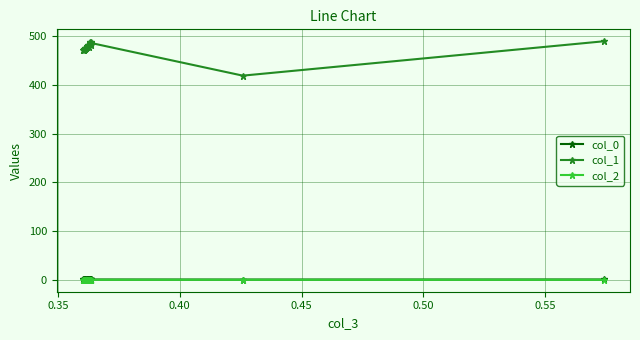

At how many categories does at least one series exceed 374?

20